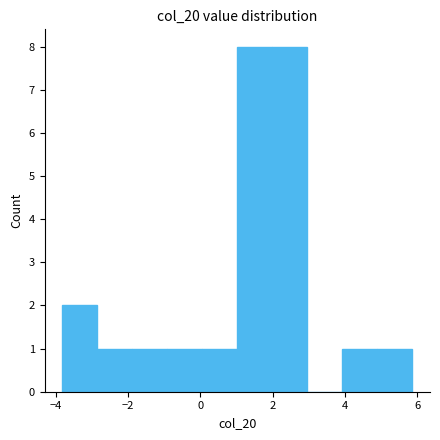

Reading left to right, list every bar in this chart as the range it spans on the x-axis followed by its height. Neither the bar edges nor the heights are printed on the chart, so give them approximately, as read against the axes.

-3.8 to -2.8: 2
-2.8 to -1.8: 1
-1.8 to -1.0: 1
-1.0 to 0.0: 1
0.0 to 1.0: 1
1.0 to 2.0: 8
2.0 to 3.0: 8
3.0 to 4.0: 0
4.0 to 5.0: 1
5.0 to 5.8: 1